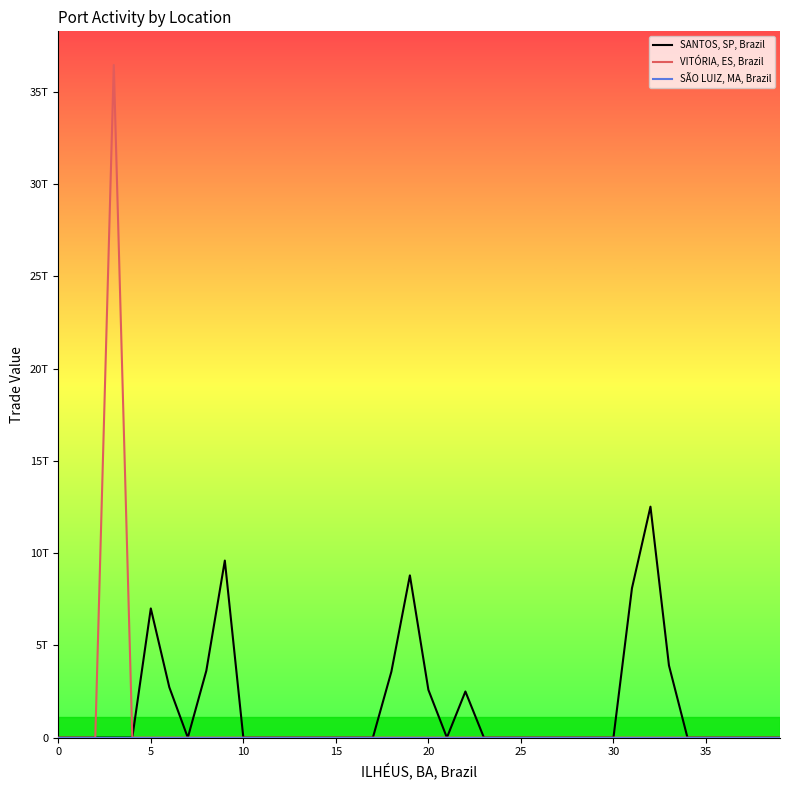

Which series has the widest spread of values?

VITÓRIA, ES, Brazil